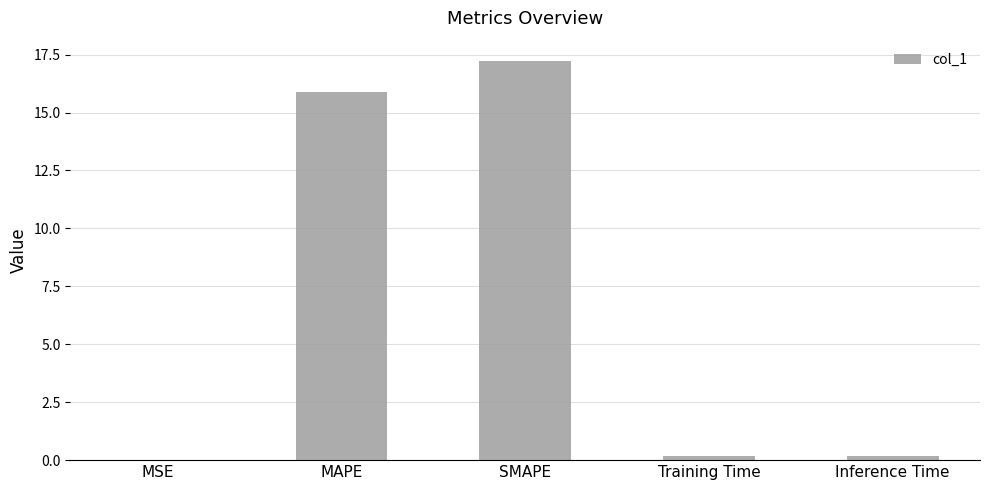

What is the average value?

6.7